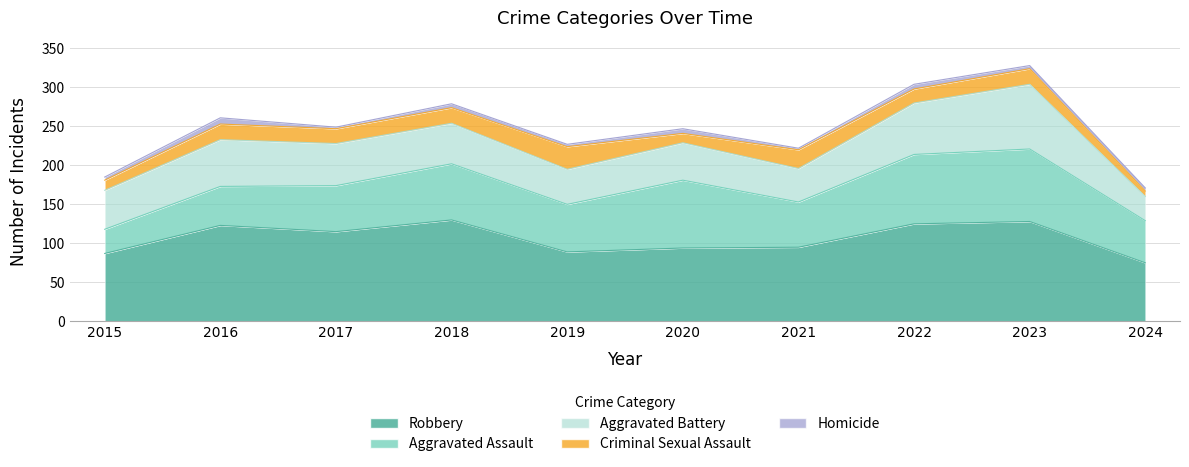

What is the sum of all Criminal Sexual Assault values?

182